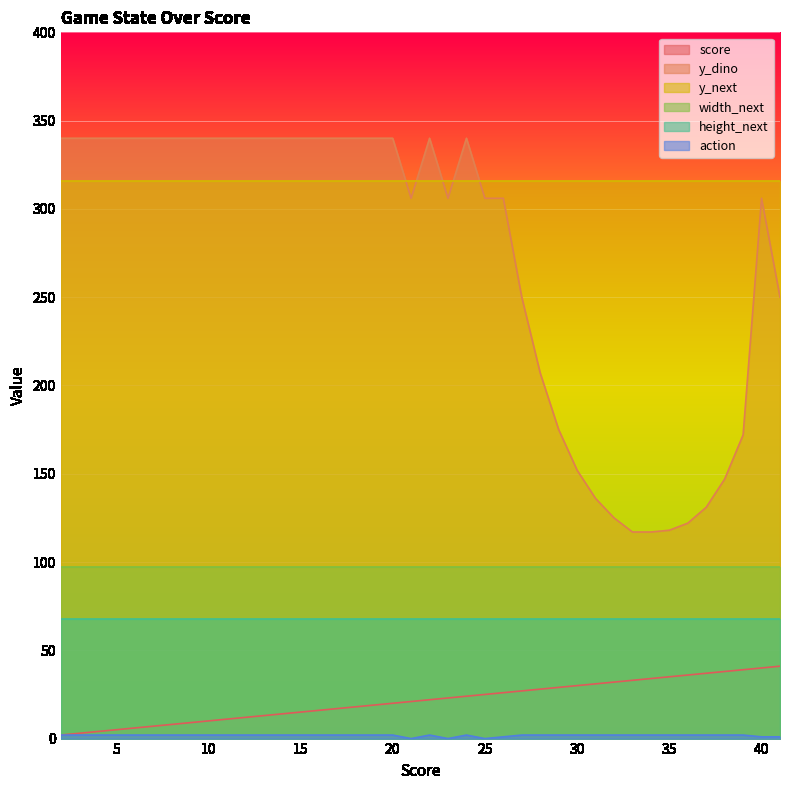

At which category does action reach its first local peak?

20